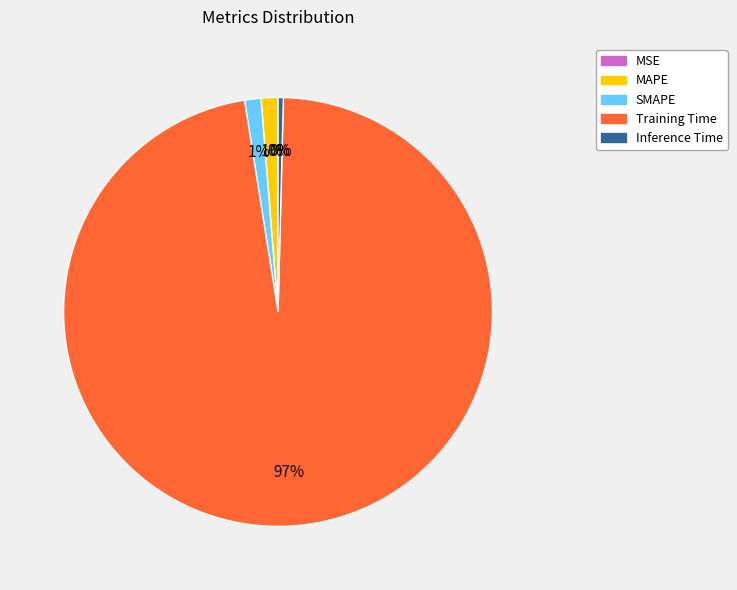

Do MAPE and MSE together represent more than half of the pie?

No